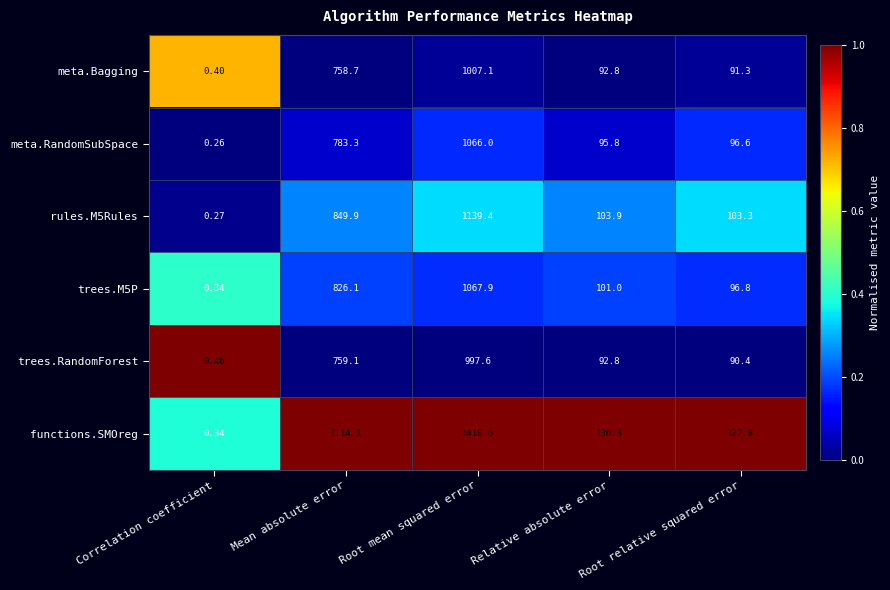

Count the number of categories in the chart.

5